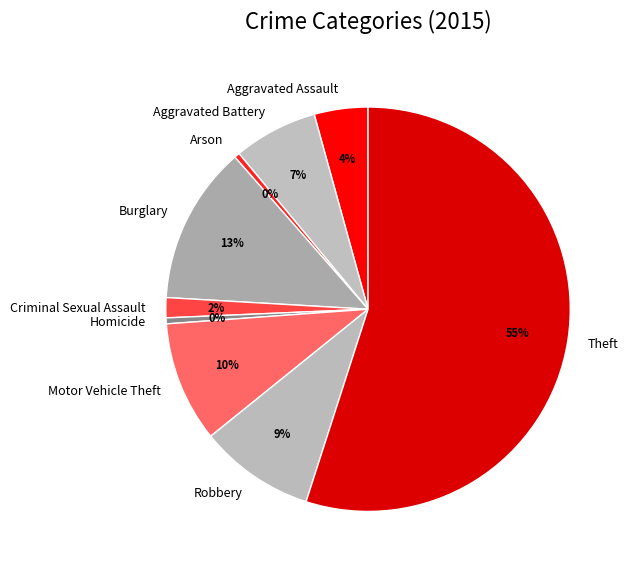

What is the largest slice in the pie chart?

Theft